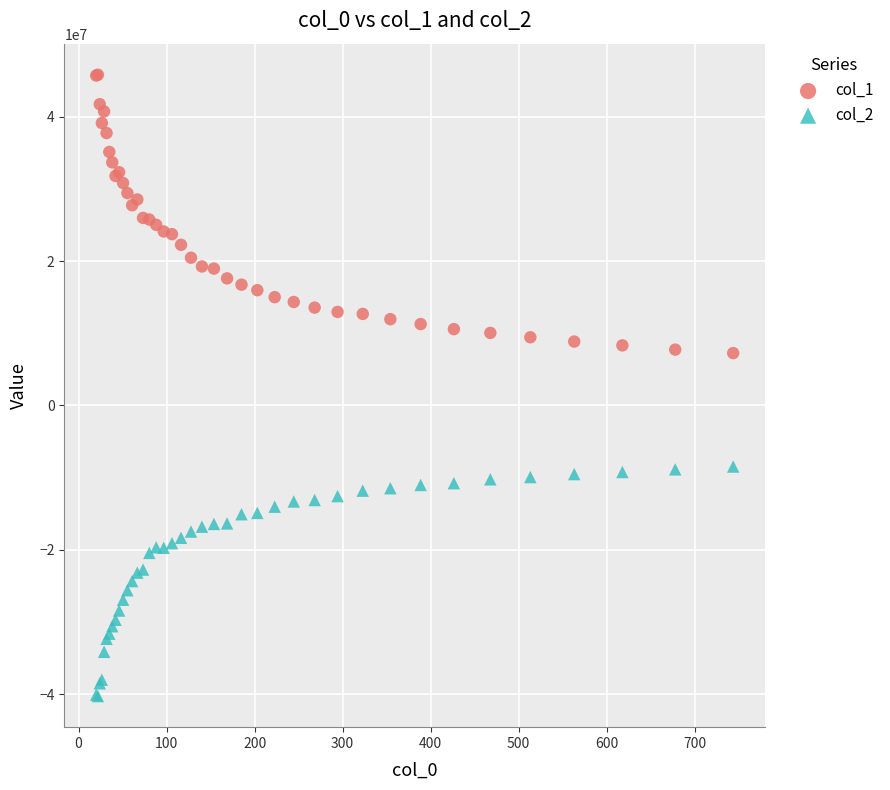

What is the X range (max minus min) for the scatter plot?

723.9